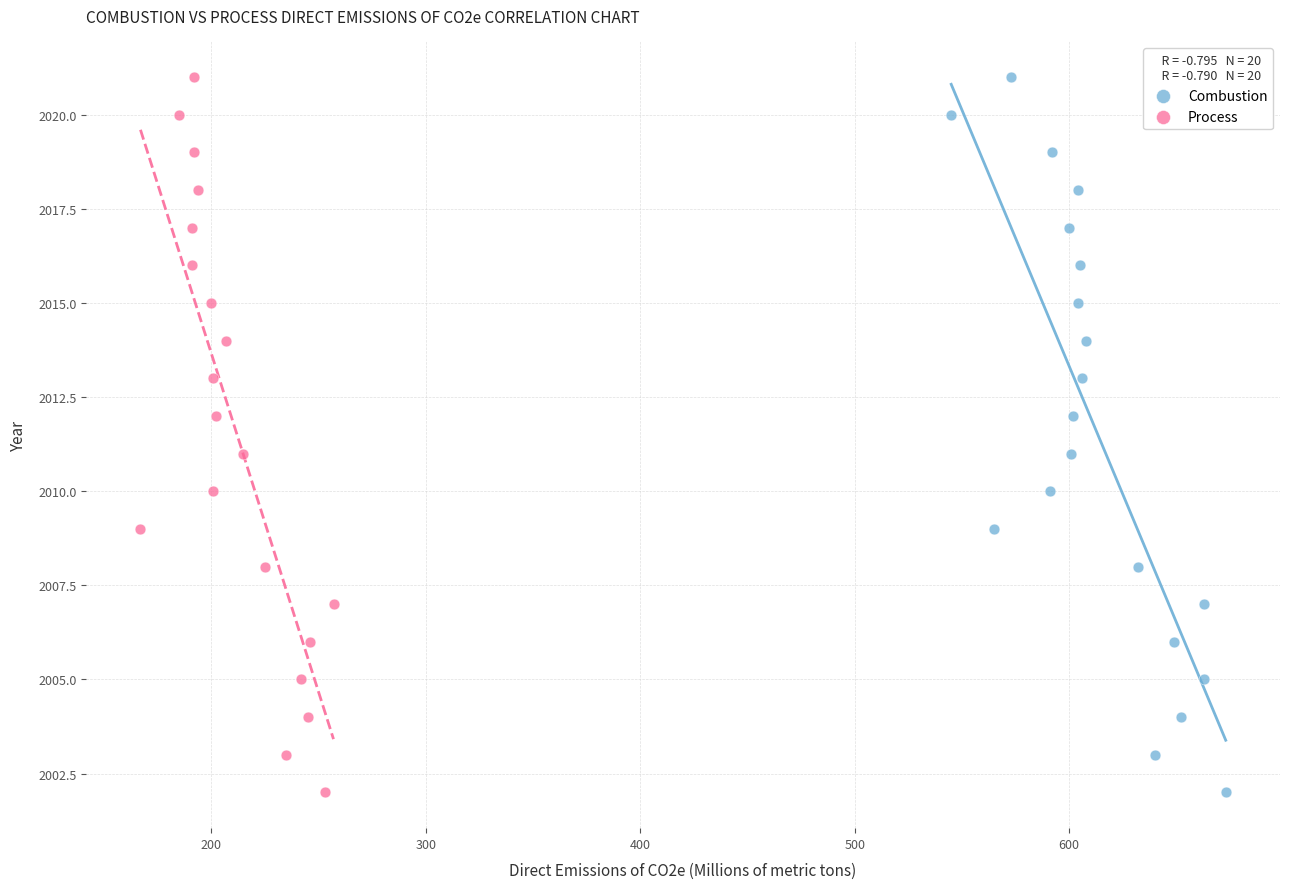

What are all the series names shown in the legend?

Combustion, Process